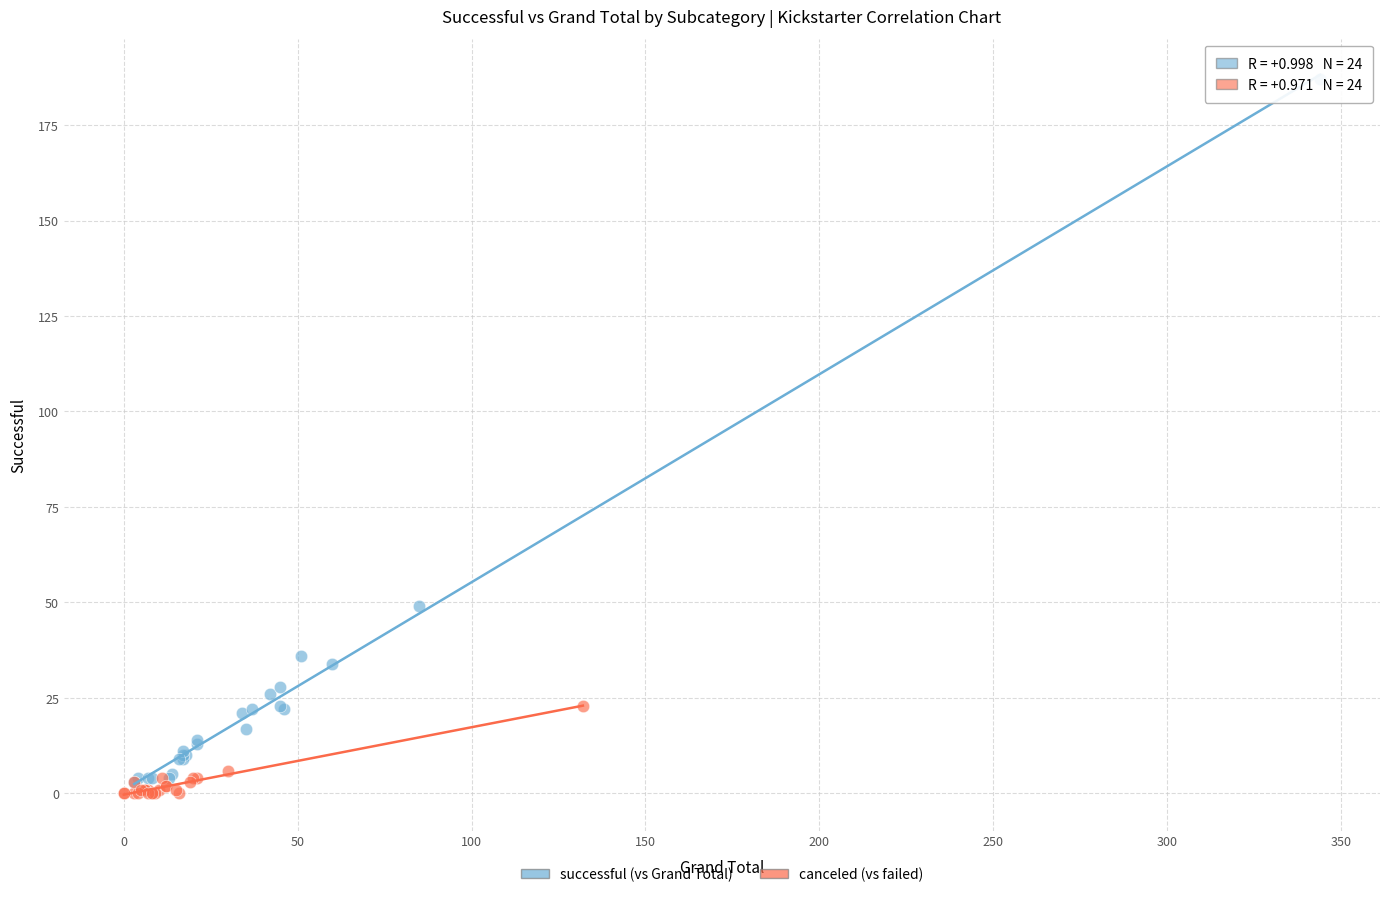

Which series contains the highest Y value?

successful (vs Grand Total)